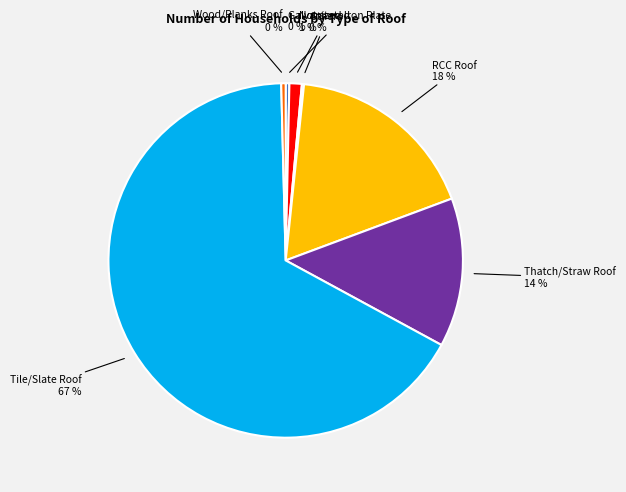

True or false: RCC Roof accounts for 18% of the total.

True